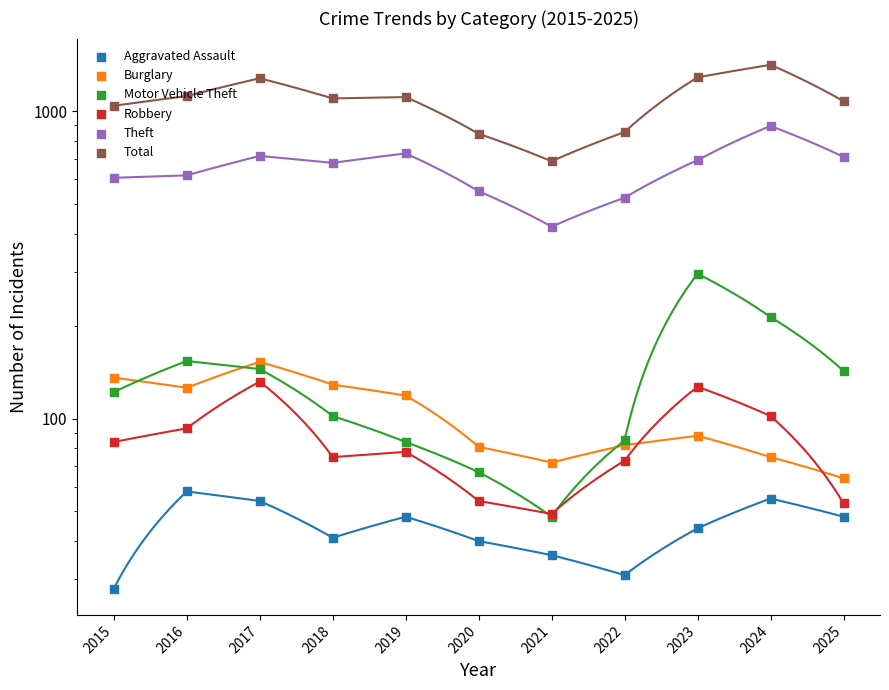

Which series reaches the minimum Y coordinate?

Aggravated Assault